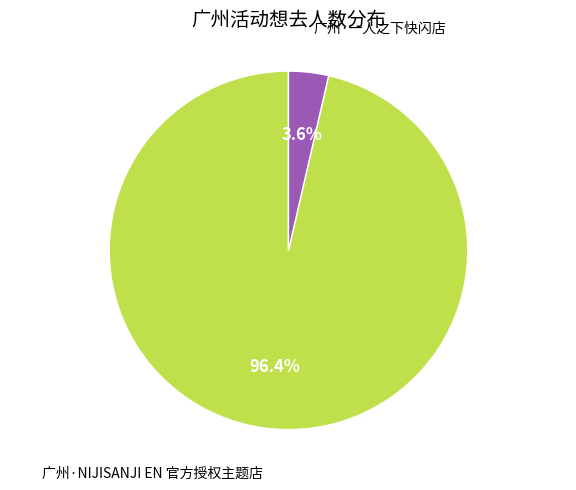

What percentage is NOT represented by 广州·一人之下快闪店?

96.4%